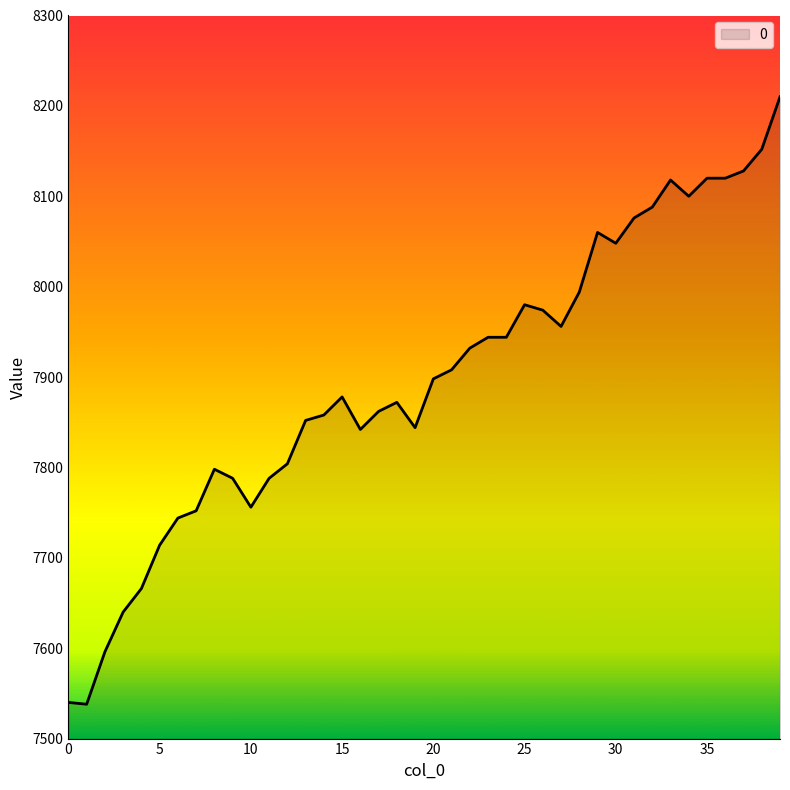

What is the maximum value shown in the chart?

8210